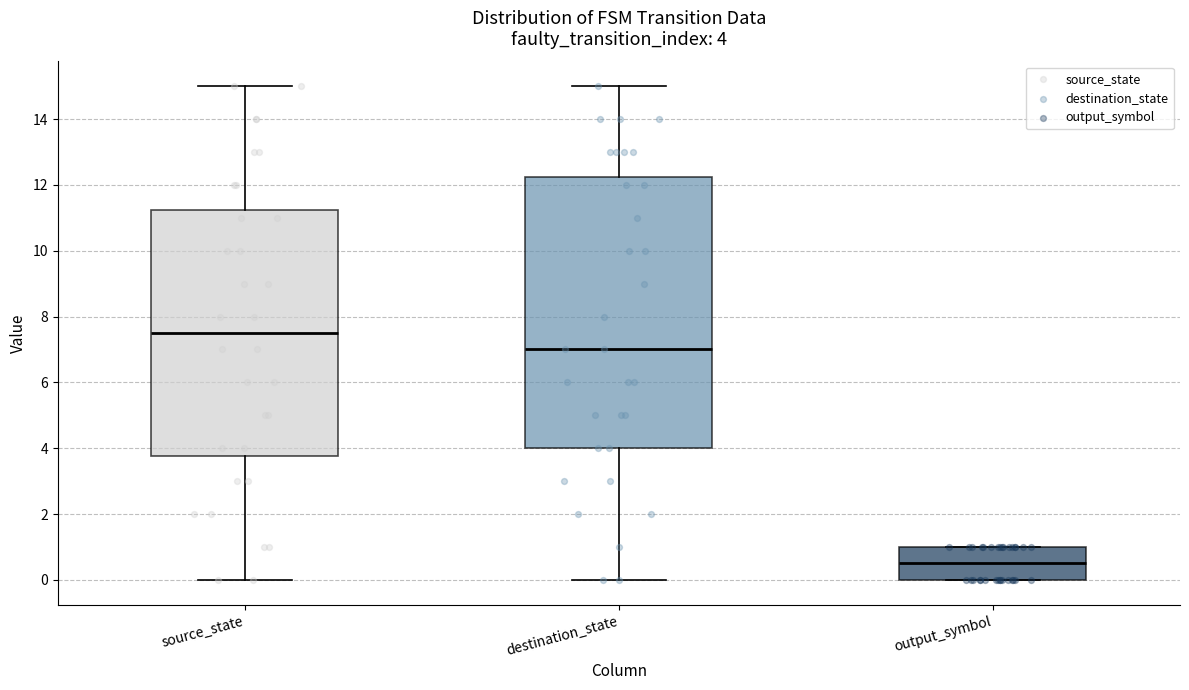

Comparing the boxes themselves (not the whiskers), which one is the tallest?

destination_state